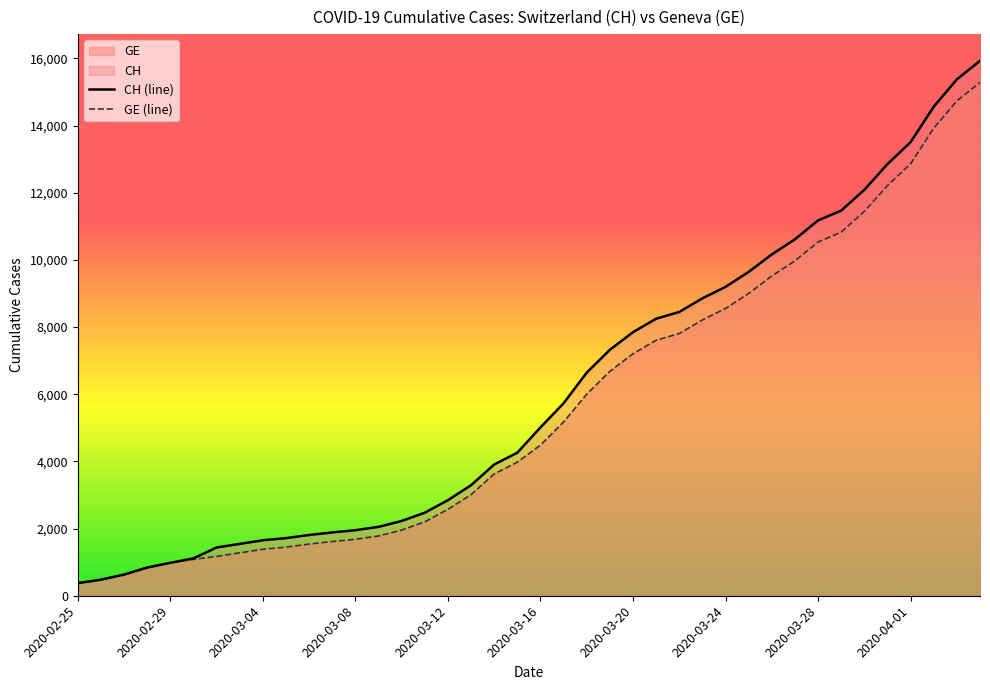

True or false: CH (line) has more than 0 points higher than both neighbors.

False